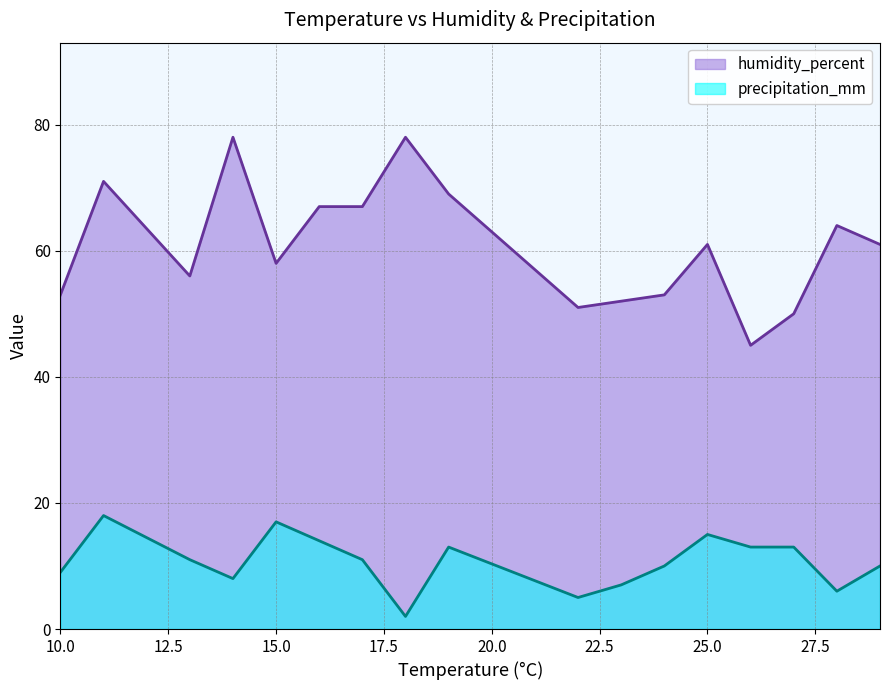

Does the chart display data point markers on the line(s)?

No